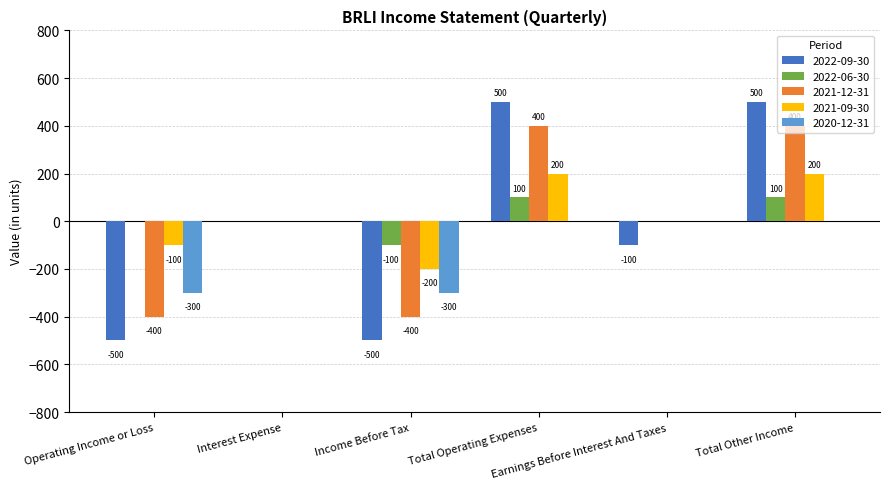

What is the maximum value for 2021-09-30?

200